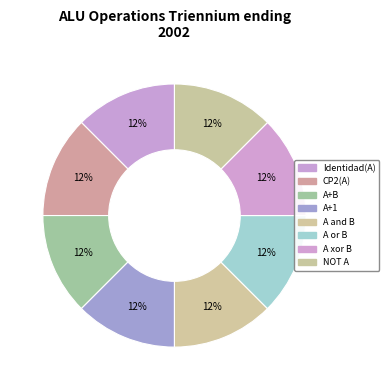

How many segments does this pie chart have?

8